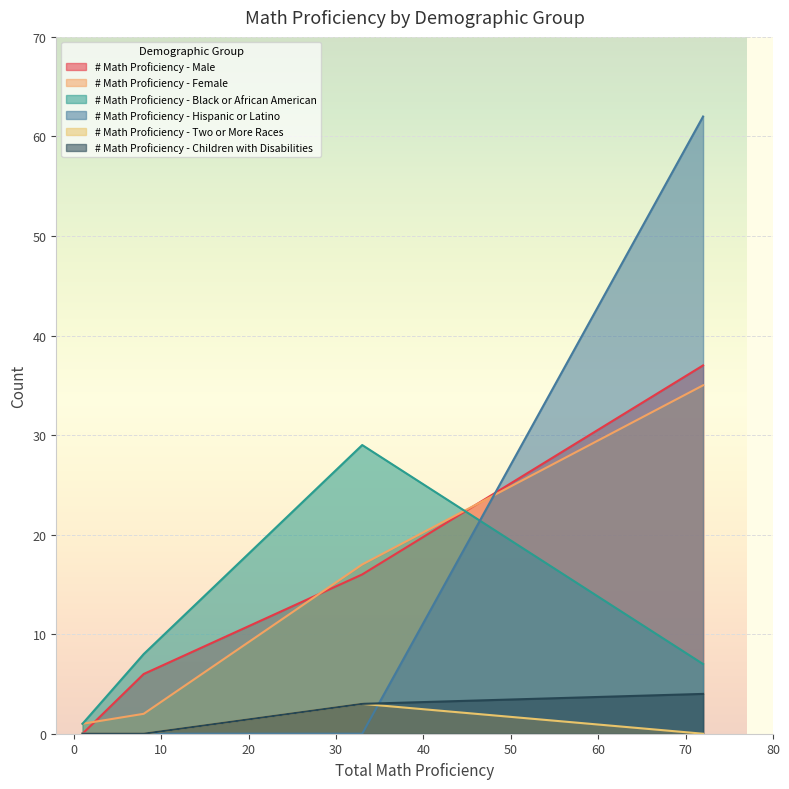

How many distinct data groups are displayed?

6